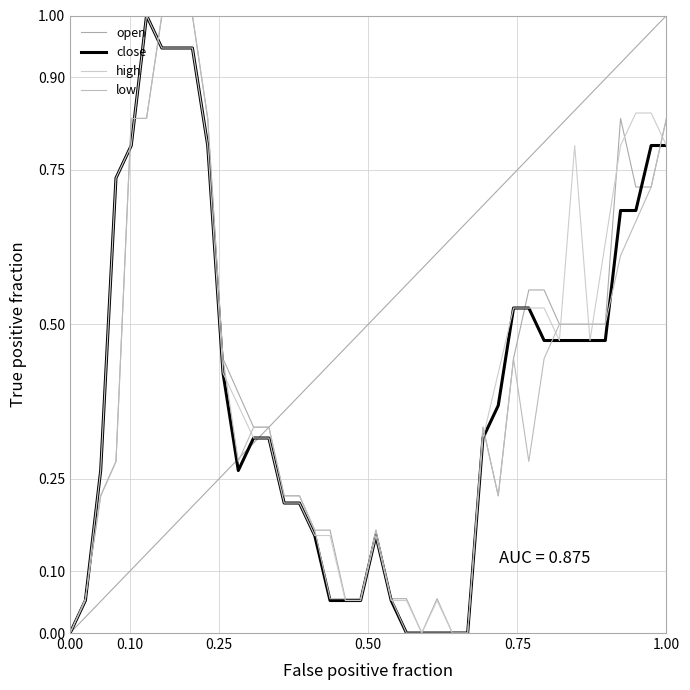

How many lines are shown in the chart?

4